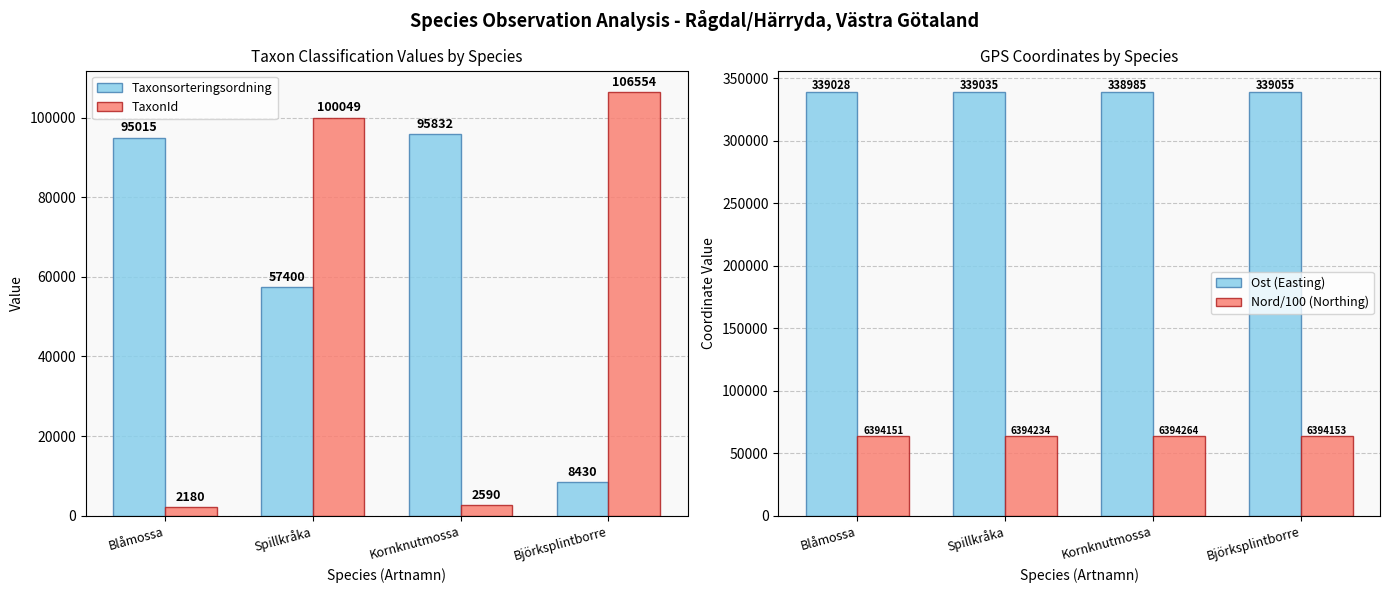

At which label does Nord/100 (Northing) first exceed 63942?

Spillkråka